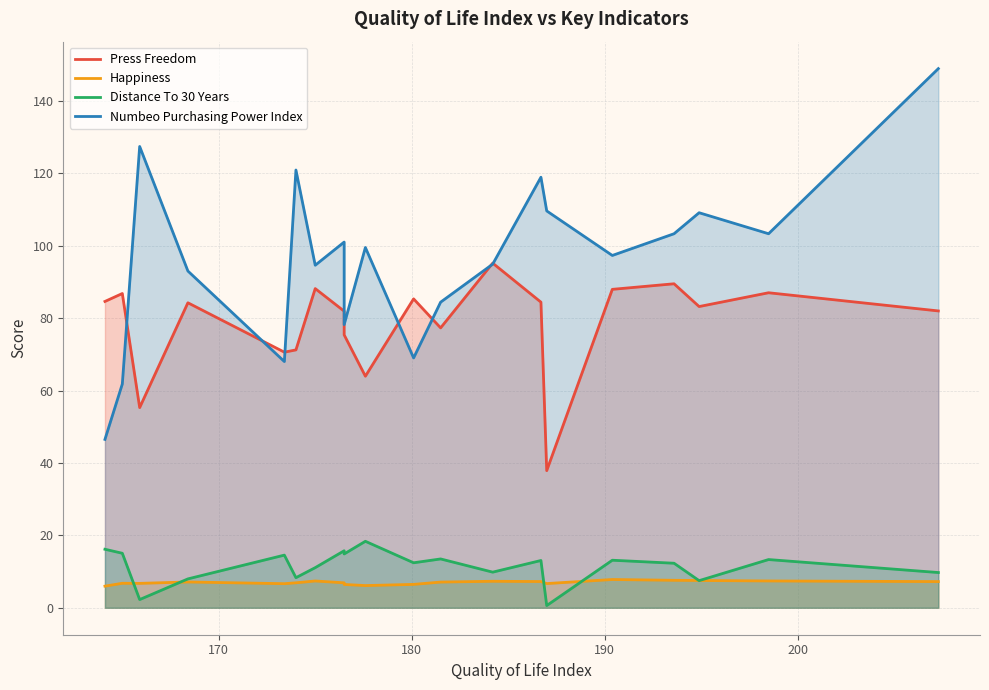

What is the difference between the second highest and second lowest values in the Numbeo Purchasing Power Index series?

65.6